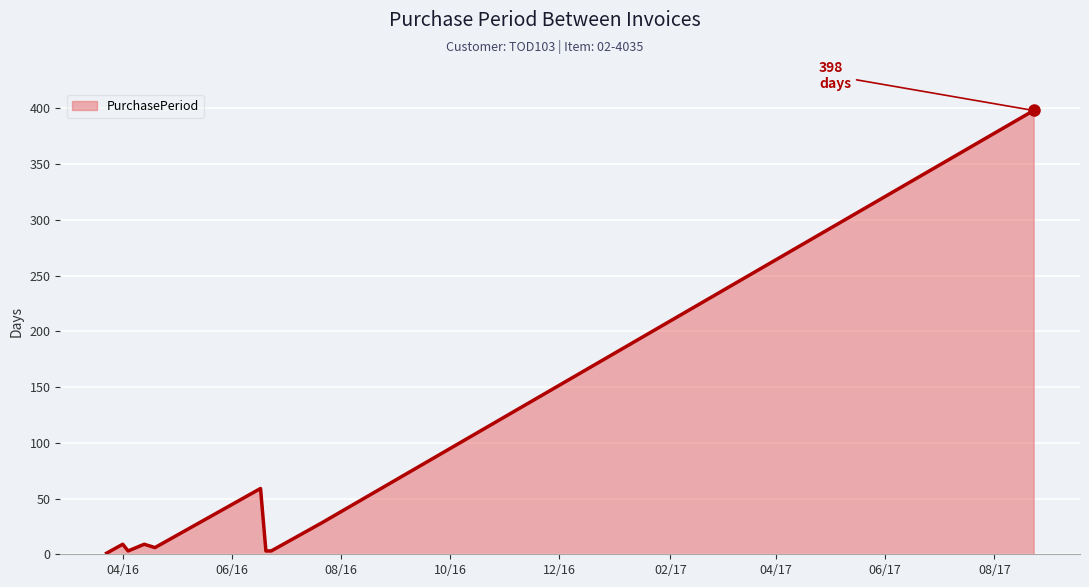

Does the chart display data point markers on the line(s)?

No